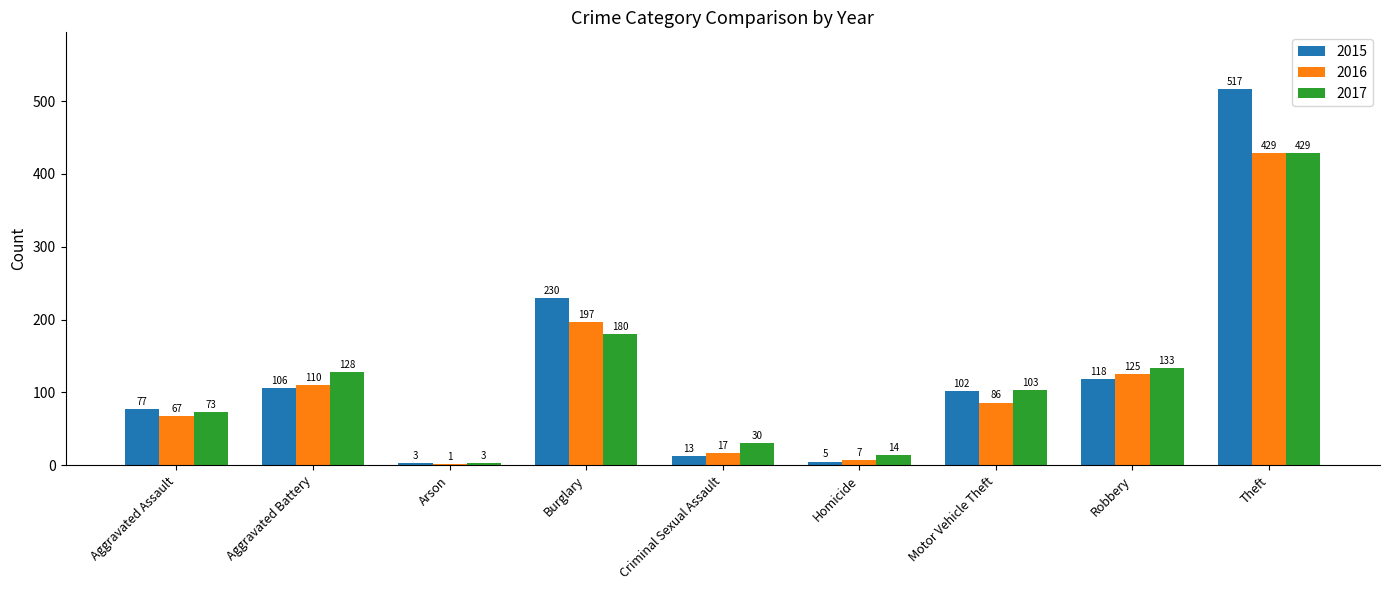

Where is 2016 nearest to the value 215?

Burglary